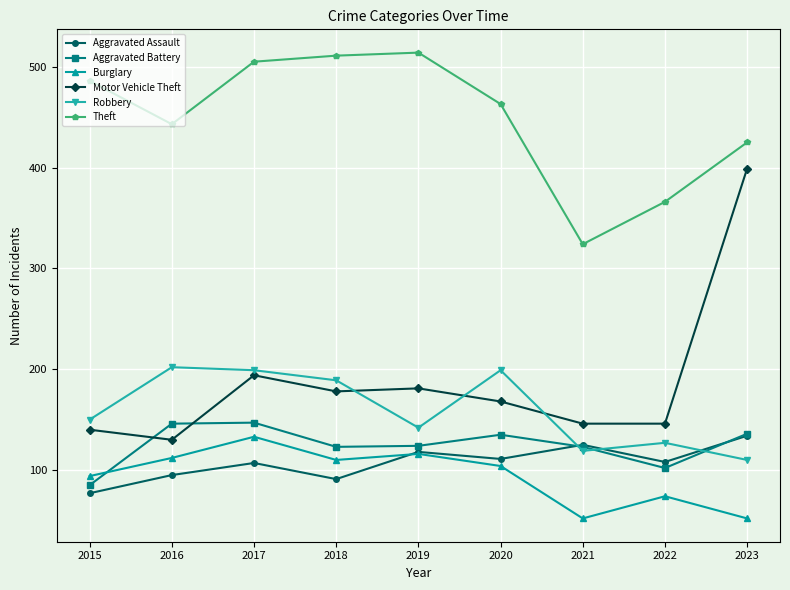

At which category does Aggravated Assault reach its first local valley?

2018